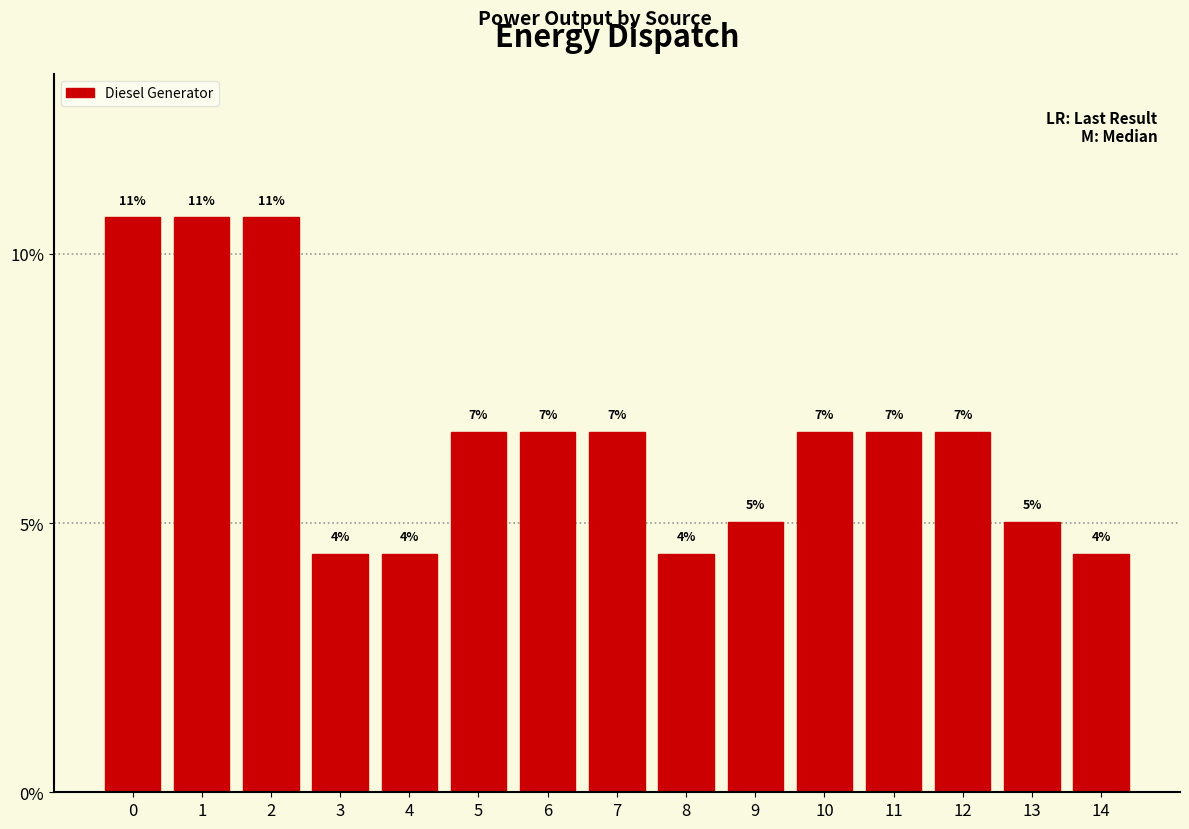

Reading left to right, transcribe all the data shown in this chart.

0=0.1	1=0.1	2=0.1	3=0.0	4=0.0	5=0.1	6=0.1	7=0.1	8=0.0	9=0.1	10=0.1	11=0.1	12=0.1	13=0.1	14=0.0